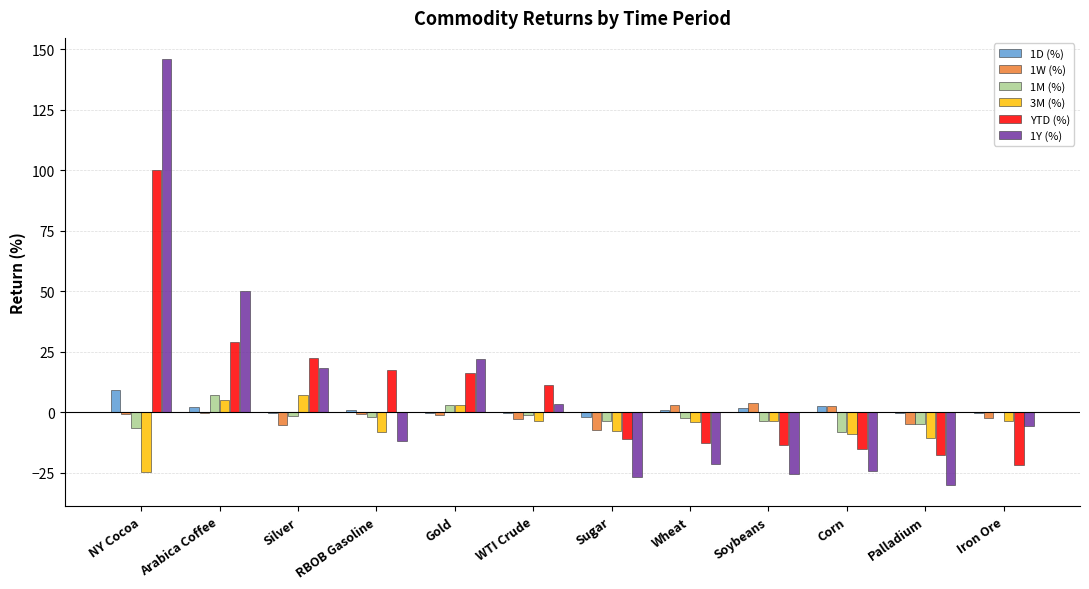

At which category is the sum across all series the highest?

NY Cocoa